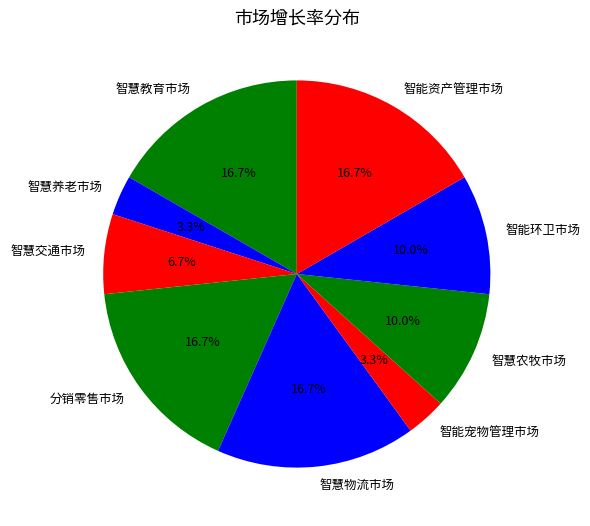

Which has a higher value, 智慧农牧市场 or 智能宠物管理市场?

智慧农牧市场